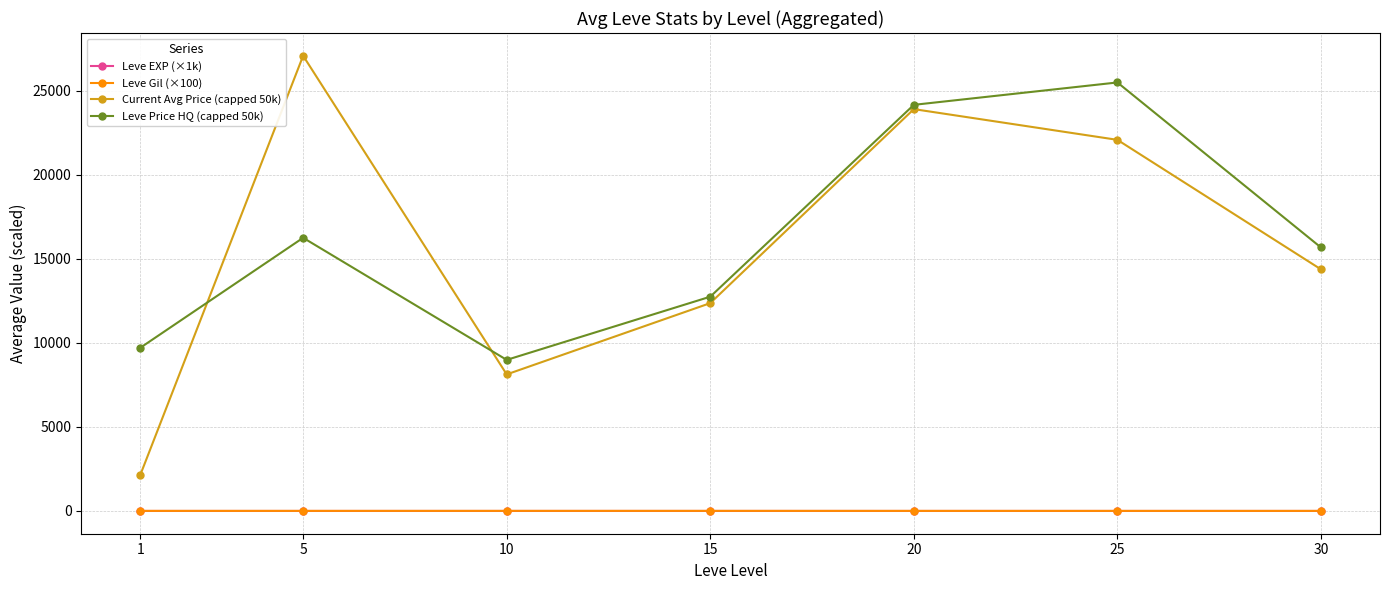

What is the total value across all series at 15?

25129.4